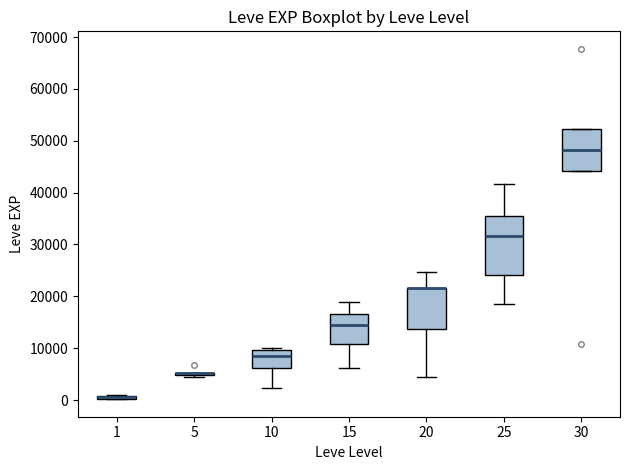

Comparing the boxes themselves (not the whiskers), which one is the tallest?

25